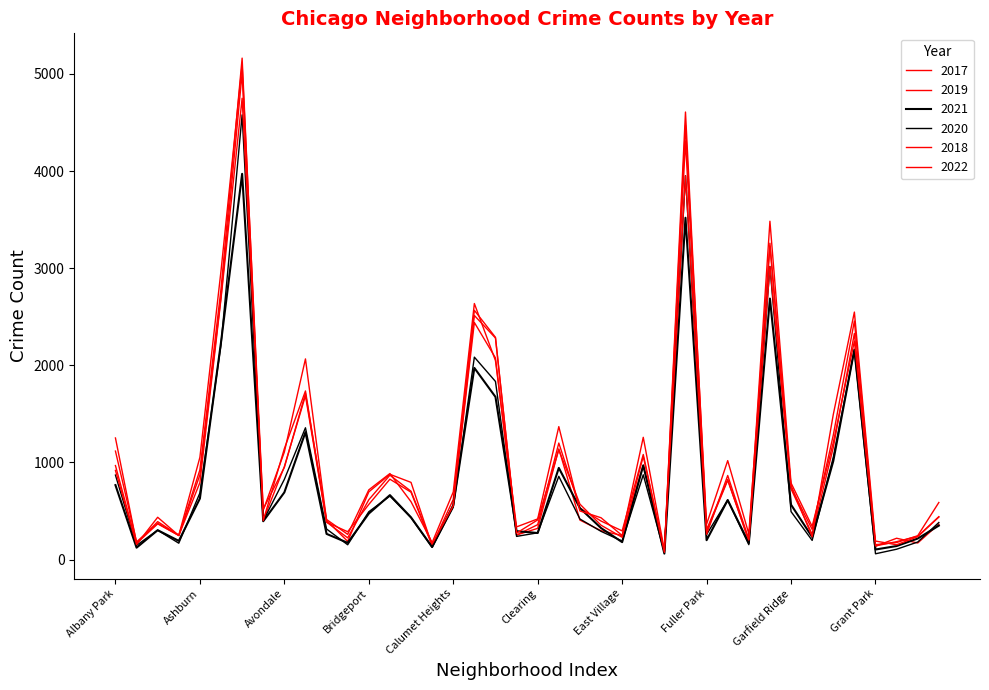

What is the greatest value displayed?

5162